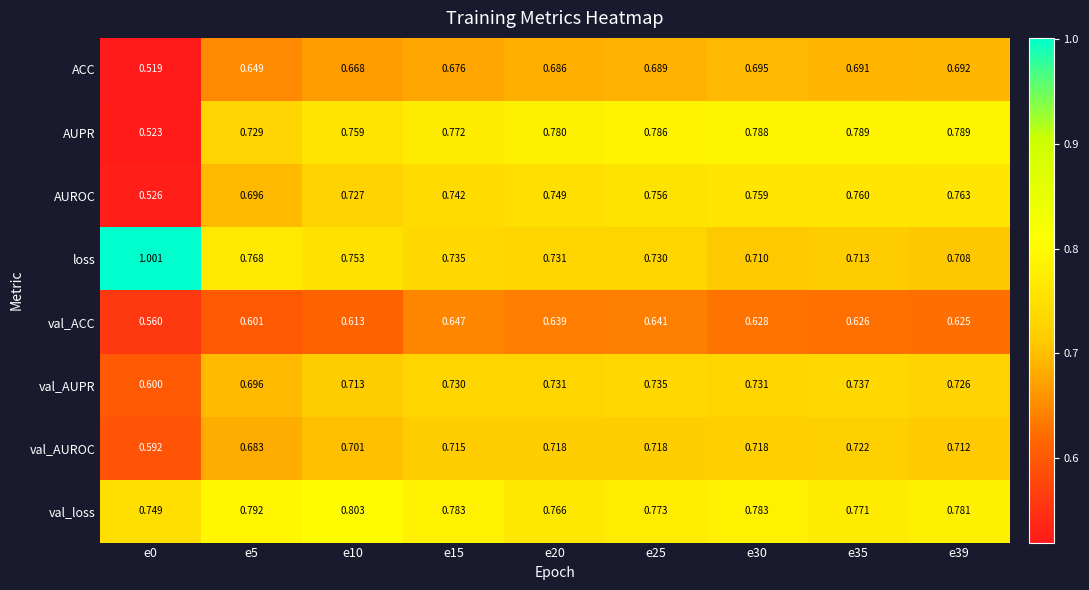

Which series has the largest total across all categories?

val_loss